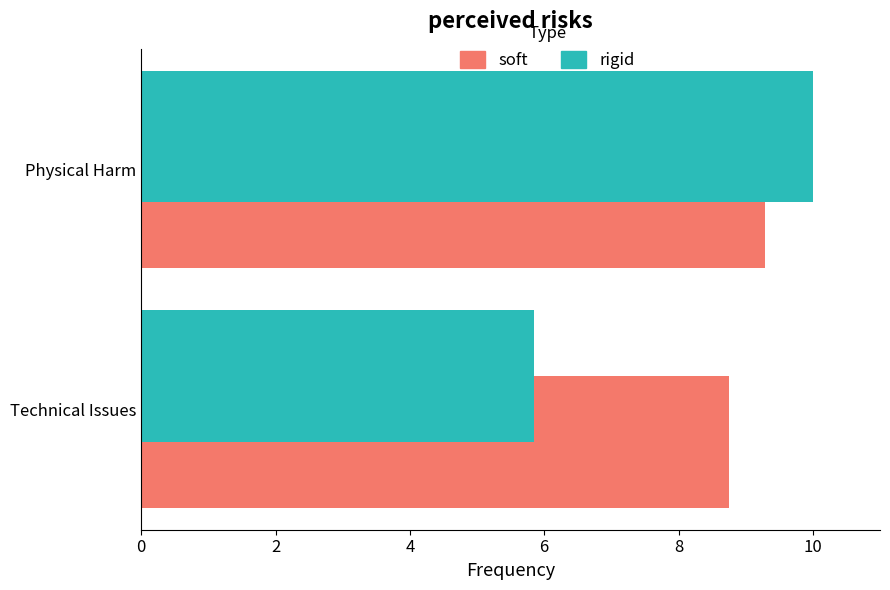

Which series has the largest total across all categories?

soft